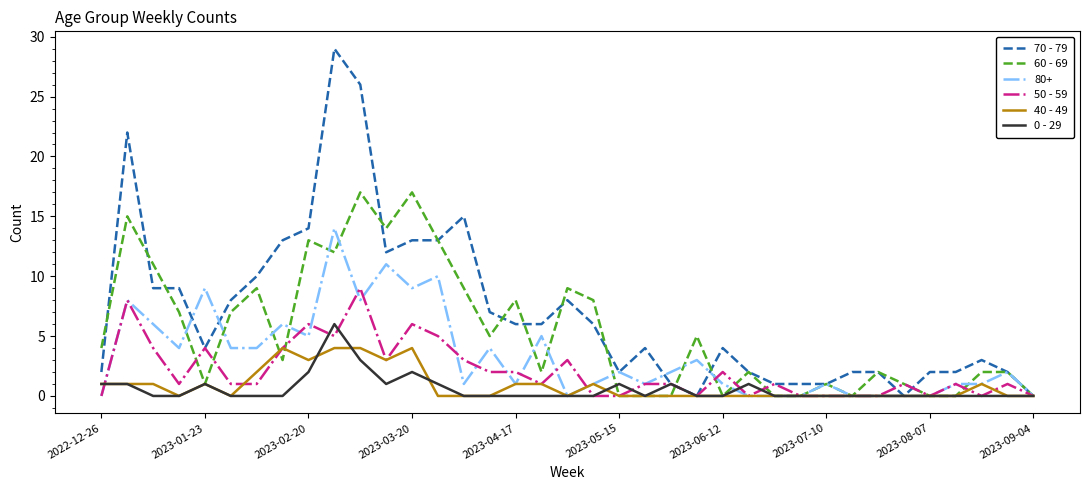

Rank the series by their maximum value, from lowest to highest.

40 - 49, 0 - 29, 50 - 59, 80+, 60 - 69, 70 - 79